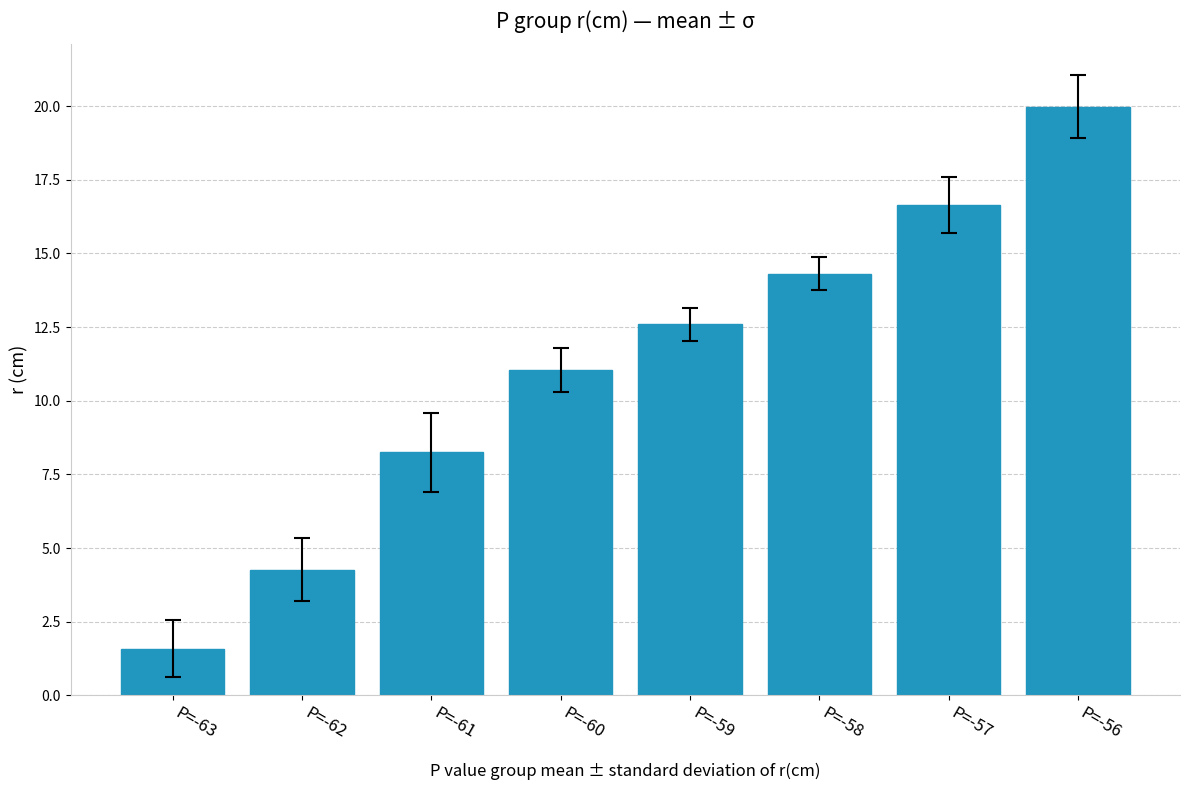

What is the value of the 8th bar from the left?

20.0